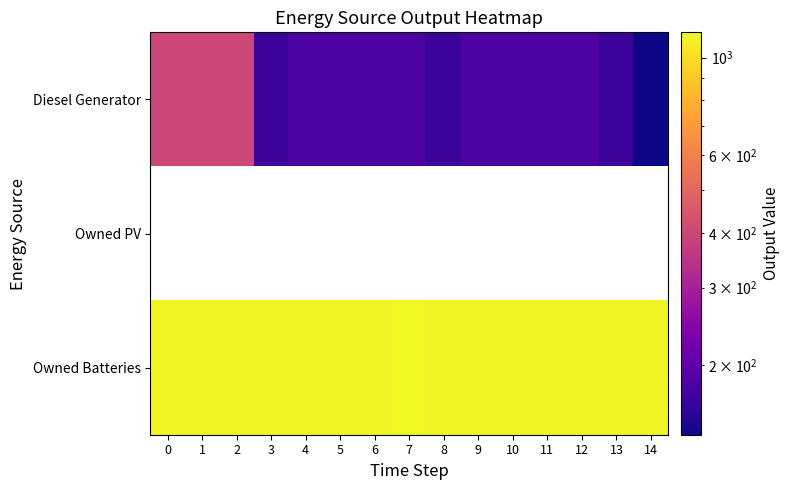

The value of Owned Batteries at 12 is 1972.3. True or false?

False